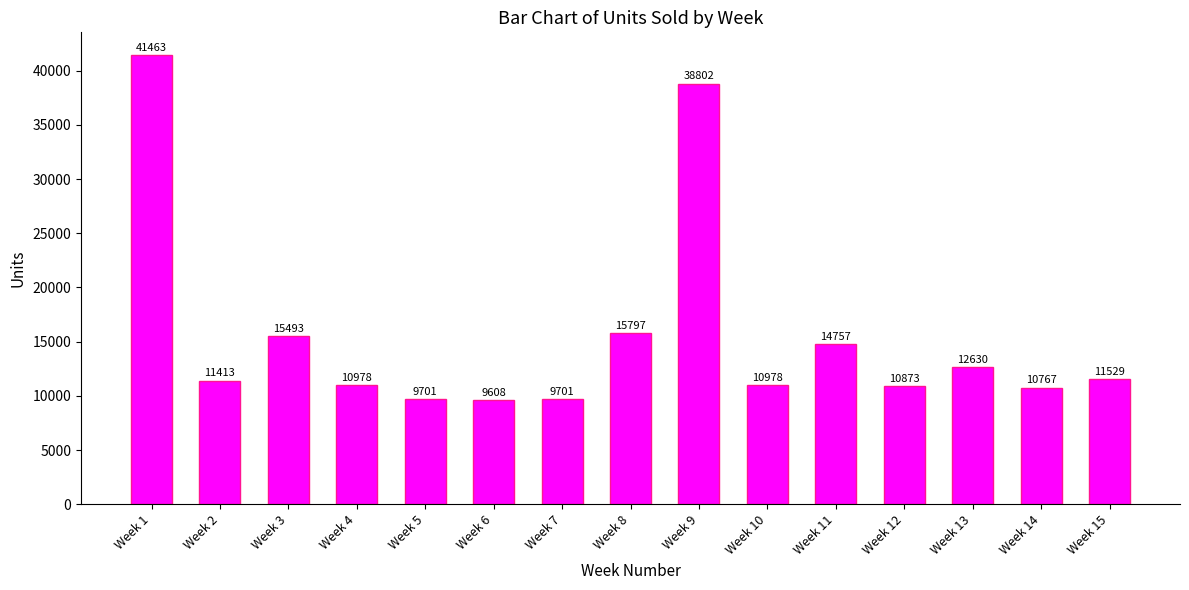

What is the change in value from Week 2 to Week 9?

+27389